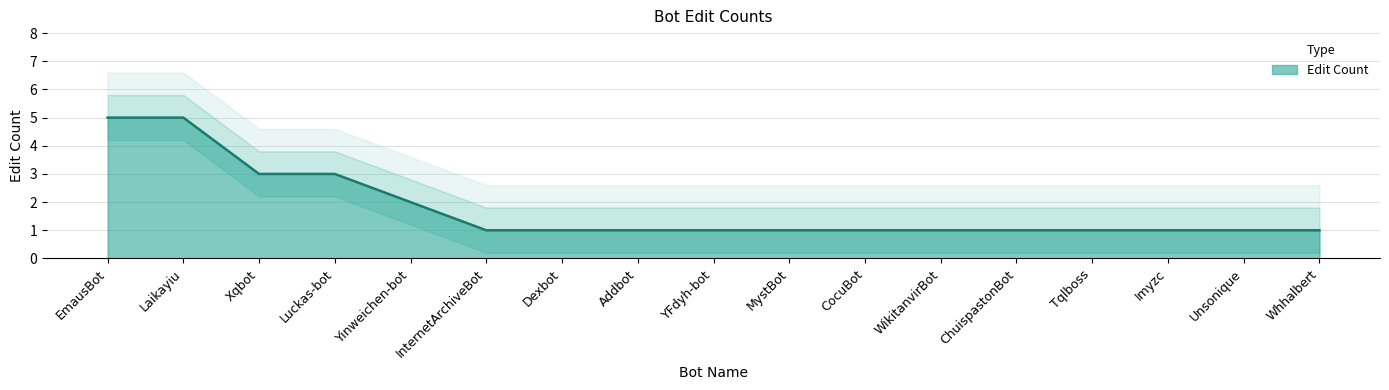

Count the values in the range 1 to 2.

13